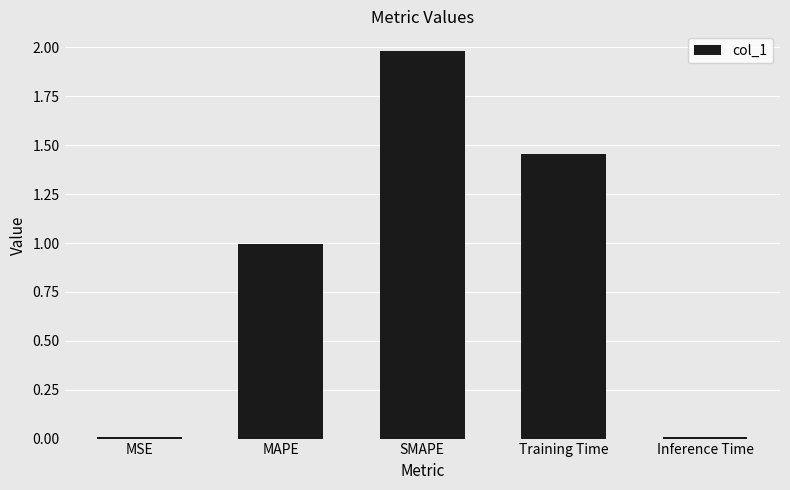

What is the change in value from MAPE to SMAPE?

+1.0